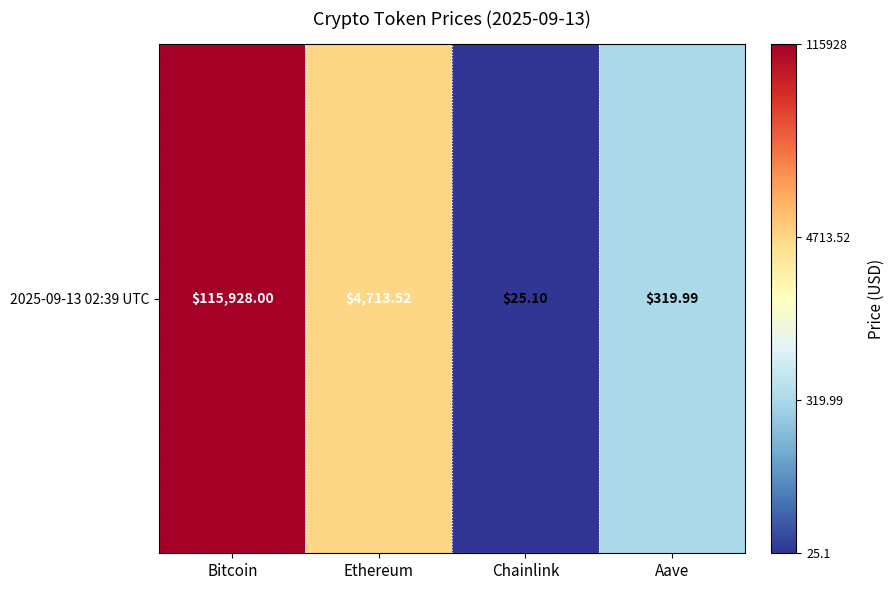

What is the sum of all values?

12.6